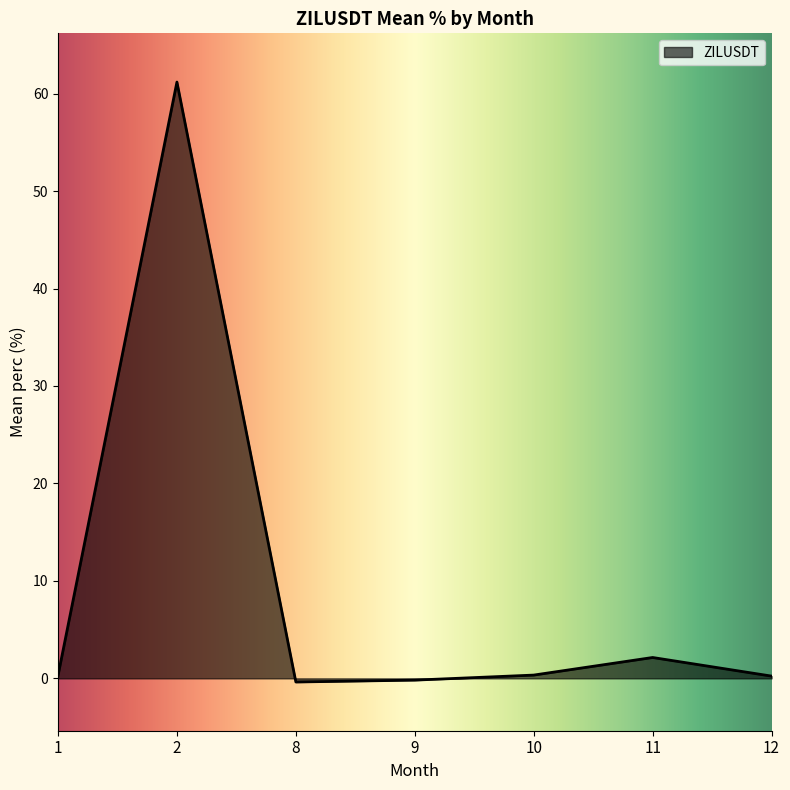

How many lines are shown in the chart?

1